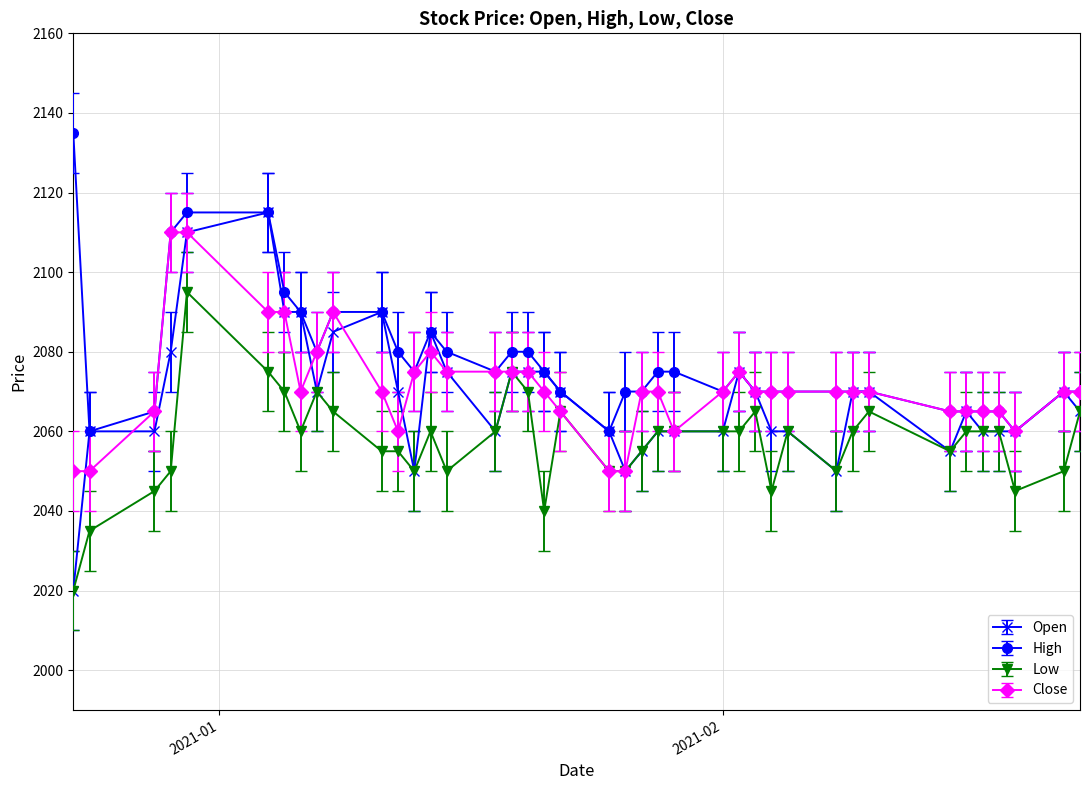

Is this an area chart (filled region under the line)?

No